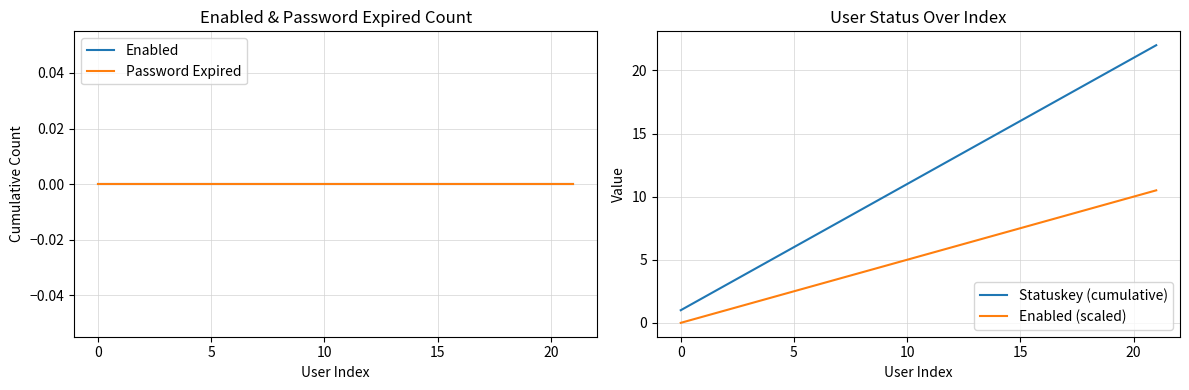

What is the highest value of the Statuskey (cumulative) series?

22.0